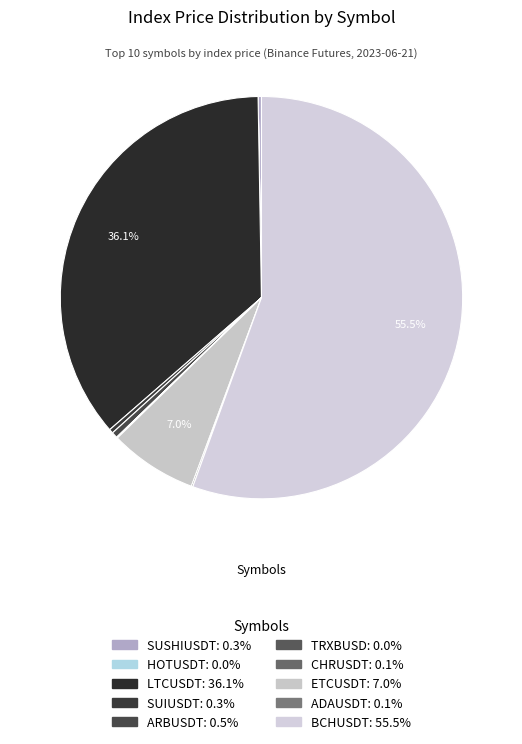

How many slices are in this pie chart?

10